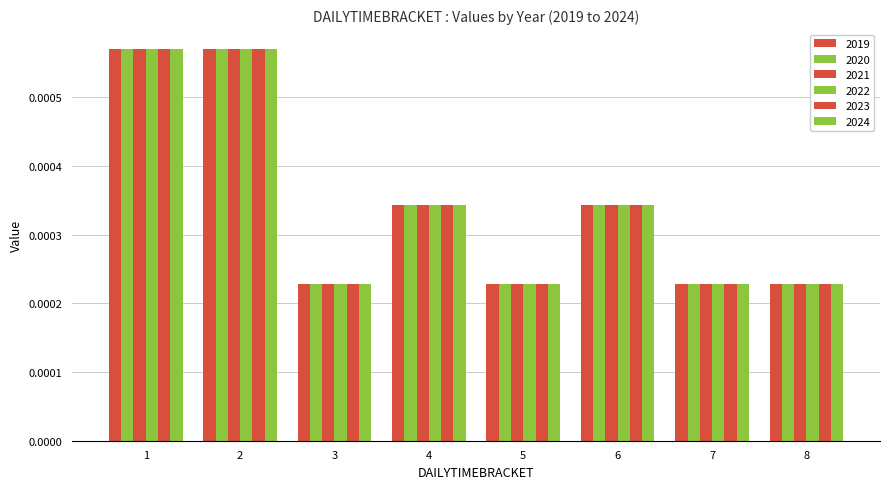

Are the bars grouped side by side (vs. stacked)?

Yes